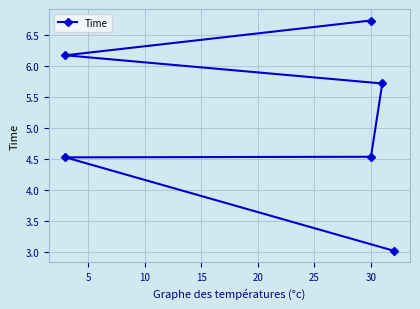

Is this an area chart (filled region under the line)?

No